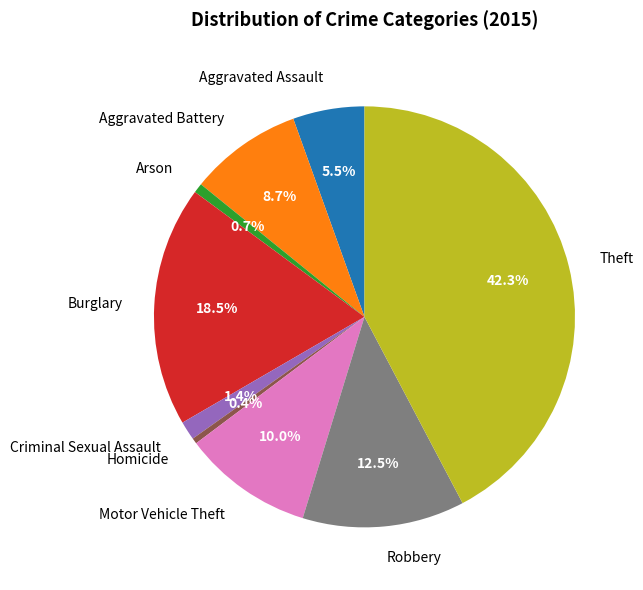

Is the sum of Homicide and Theft greater than half?

No